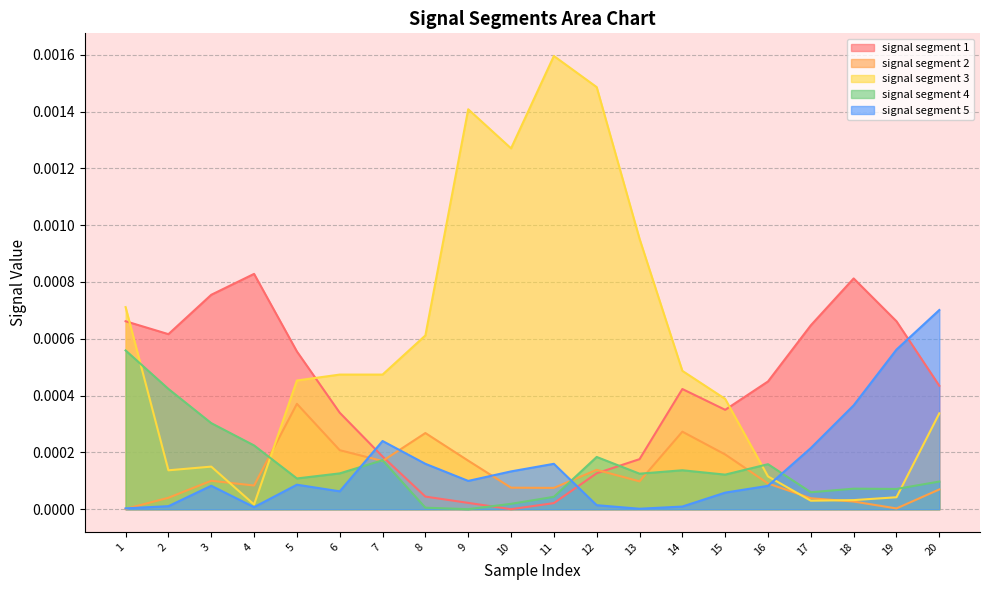

True or false: signal segment 2 and signal segment 3 intersect in this chart.

True